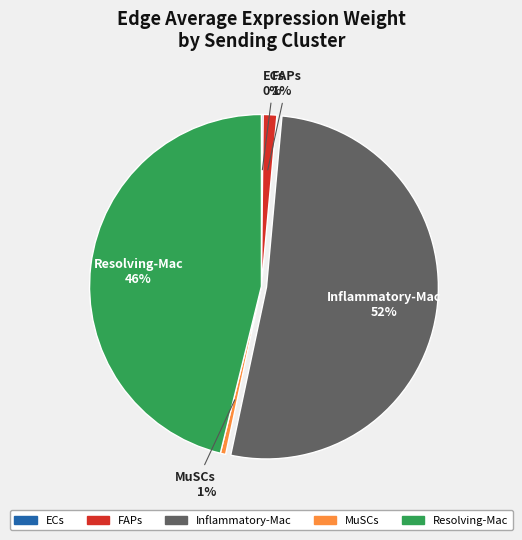

Which has a higher value, Resolving-Mac or Inflammatory-Mac?

Inflammatory-Mac